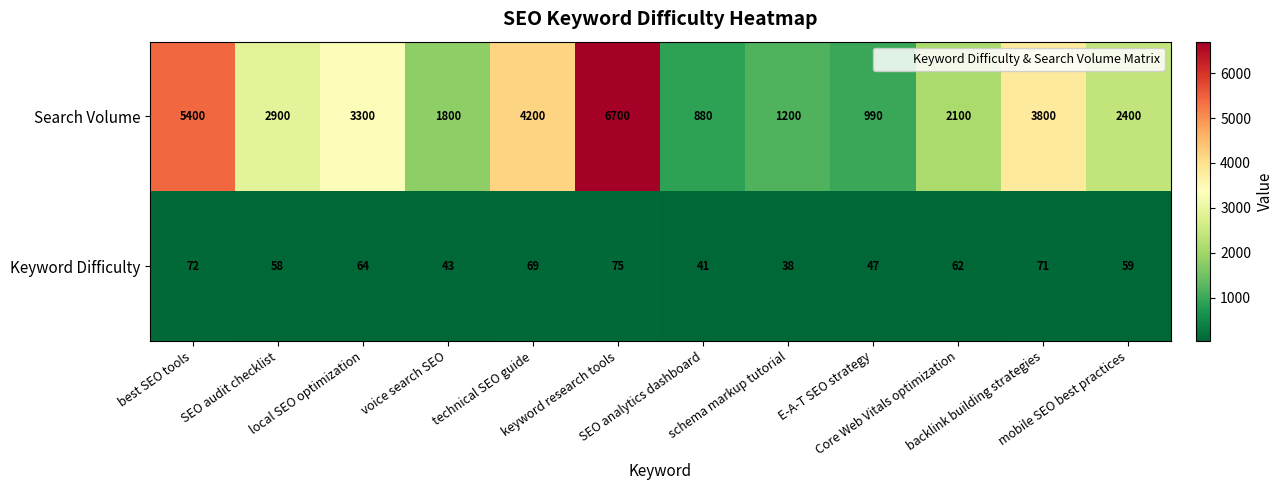

What is the sum of all Keyword Difficulty values?

699